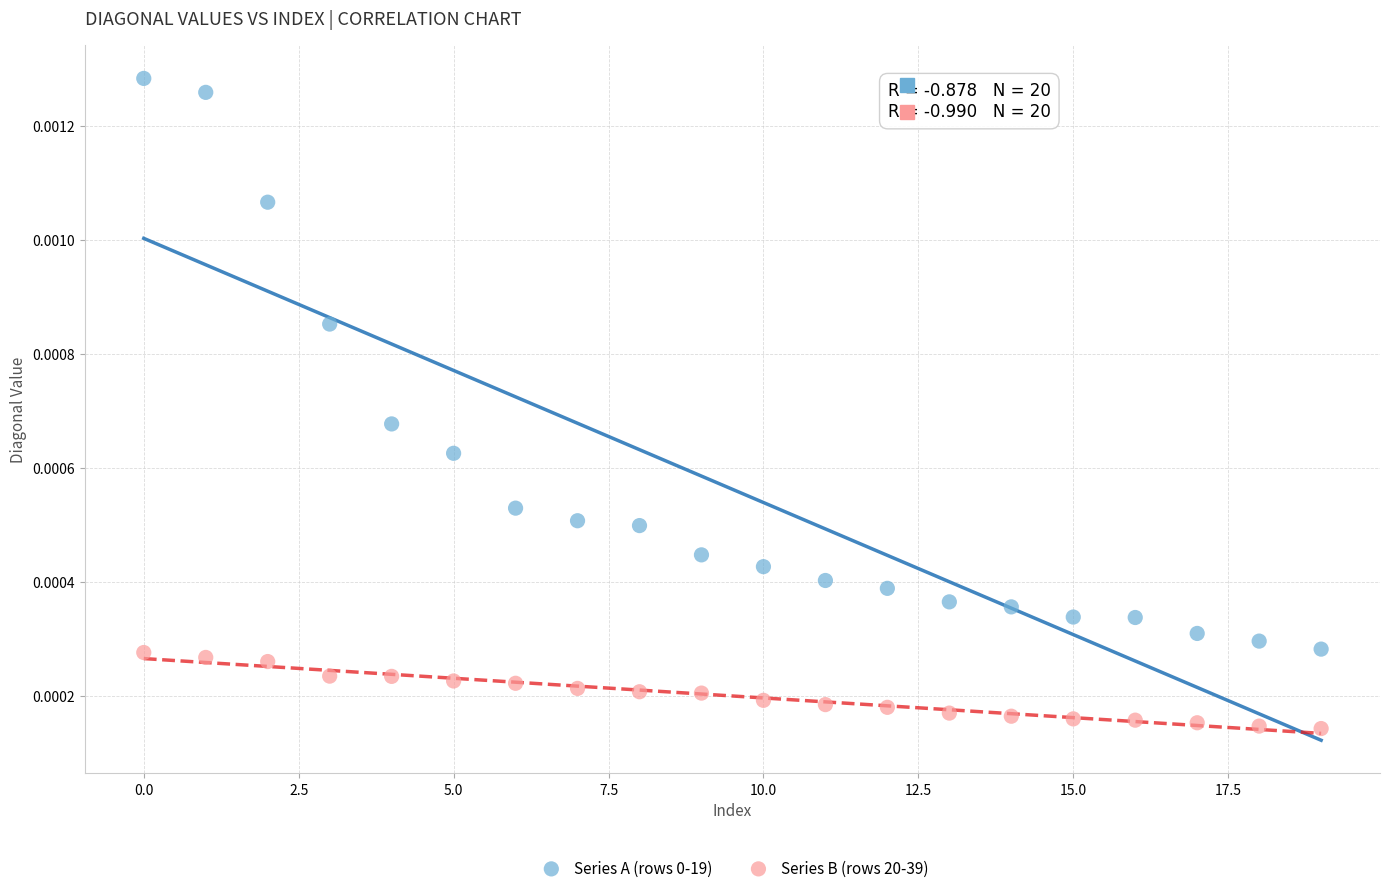

Which series reaches the minimum Y coordinate?

Series B (rows 20-39)